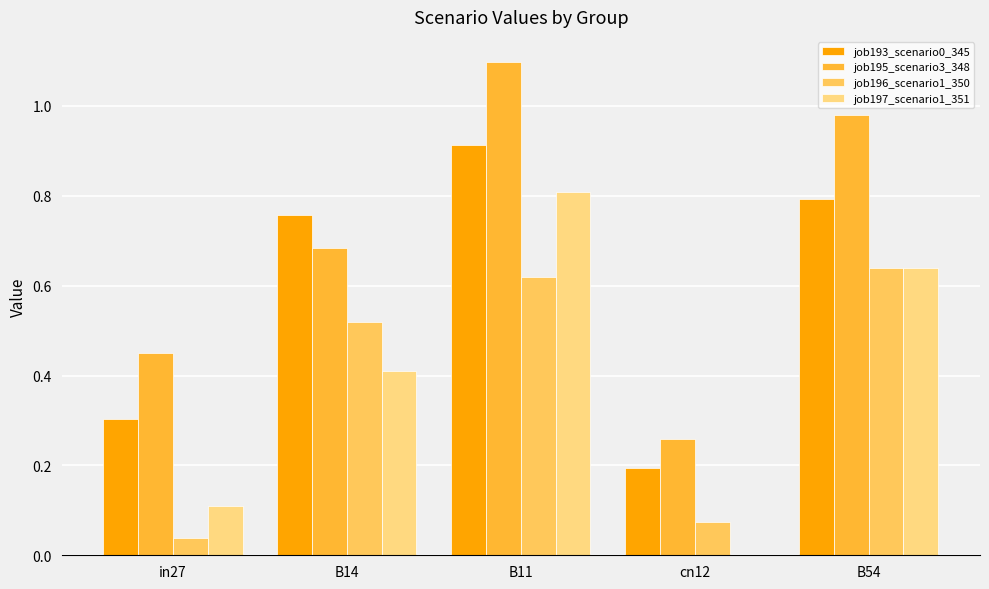

Are the bars horizontal?

No